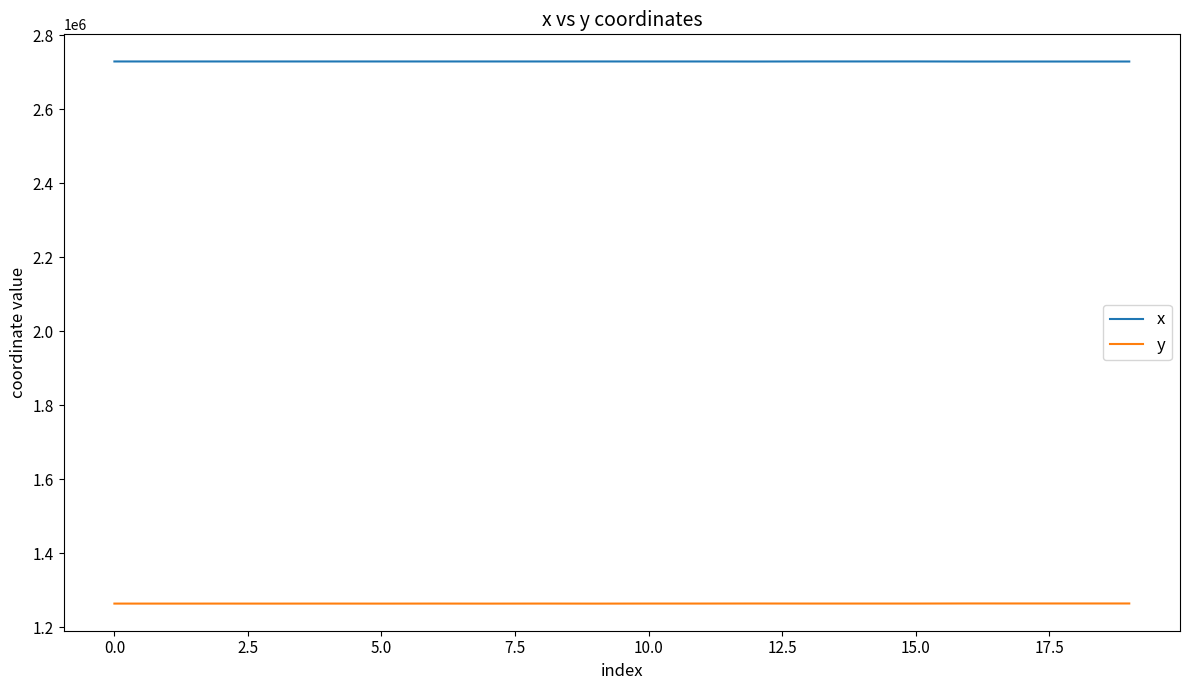

What is the smallest value displayed?

1264169.9